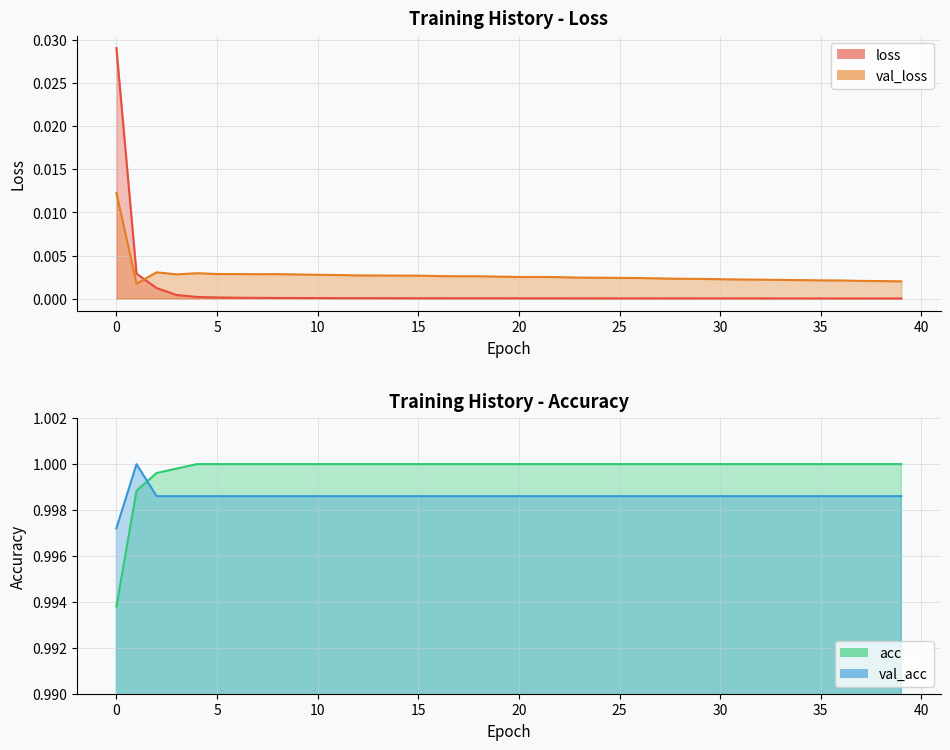

What is the sum of the val_acc values at 24 and 2?

2.0